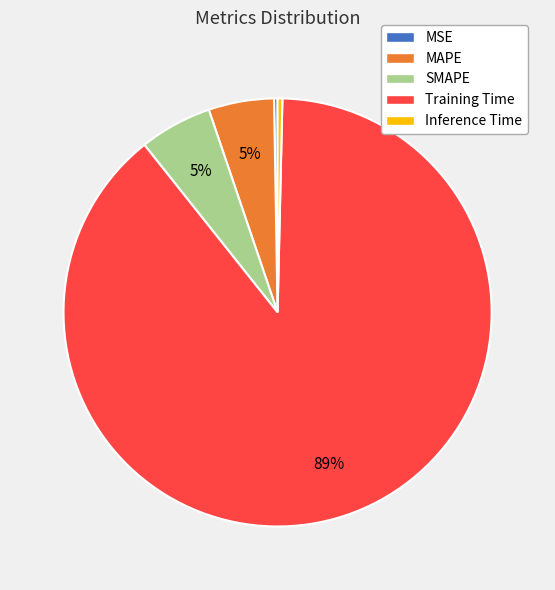

What is the largest slice in the pie chart?

Training Time